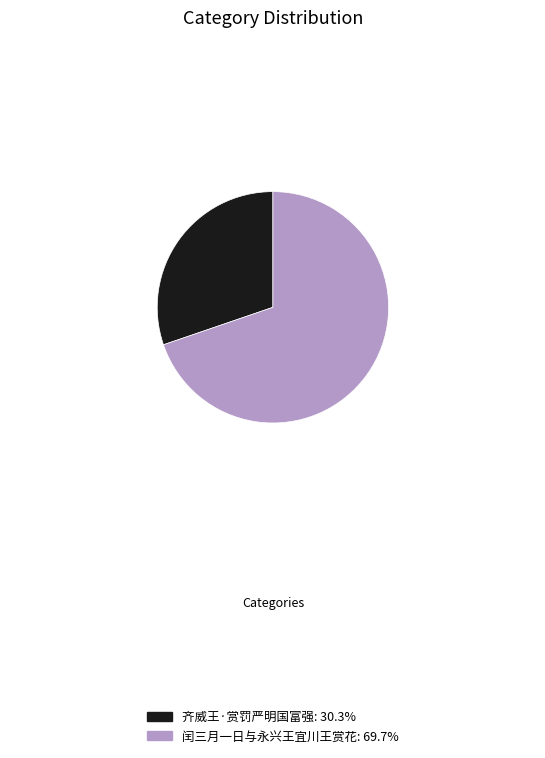

Combined, do 齐威王·赏罚严明国富强 and 闰三月一日与永兴王宜川王赏花 account for over 50%?

Yes